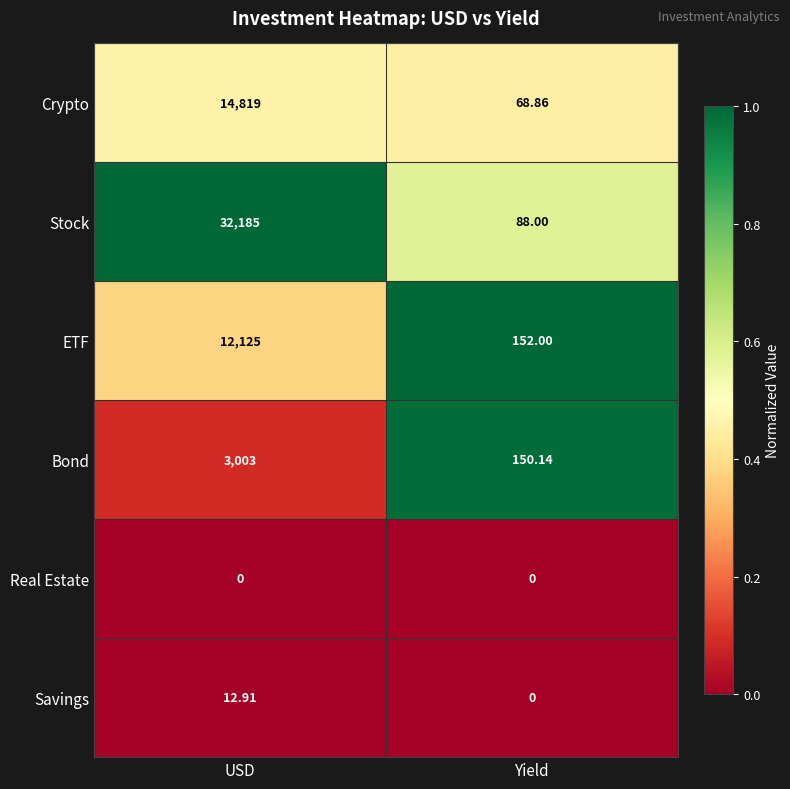

Rank the categories by Bond value from highest to lowest.

USD, Yield